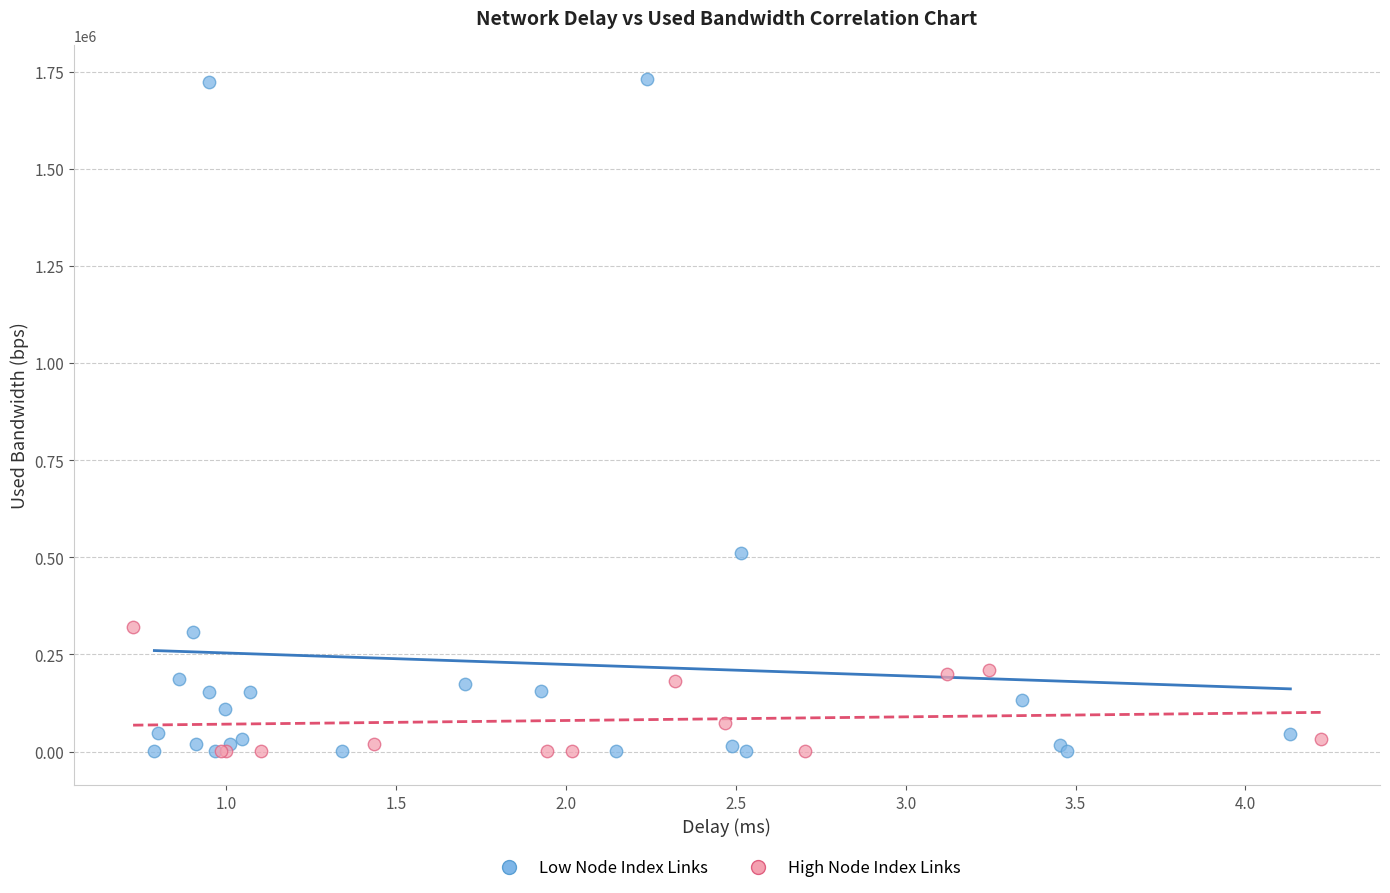

Which series has the largest Y range (max minus min)?

Low Node Index Links